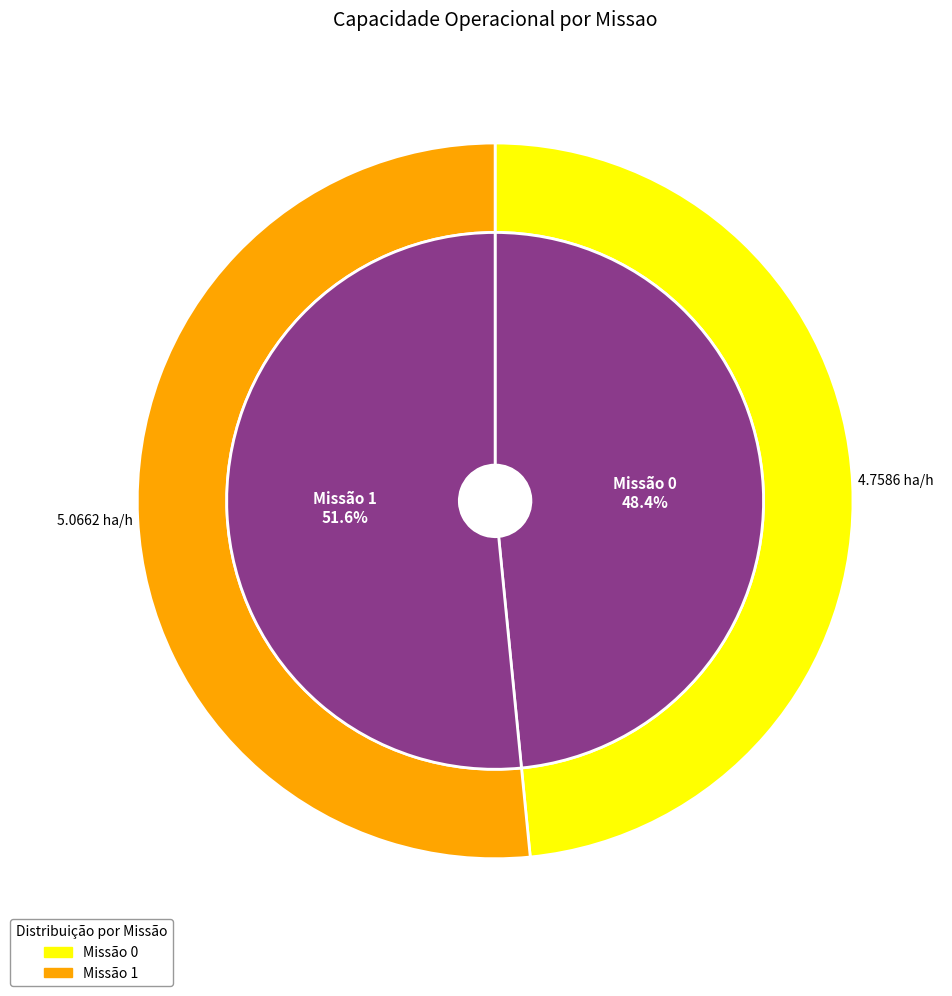

What is the change in value from 0 to 1?

+0.3